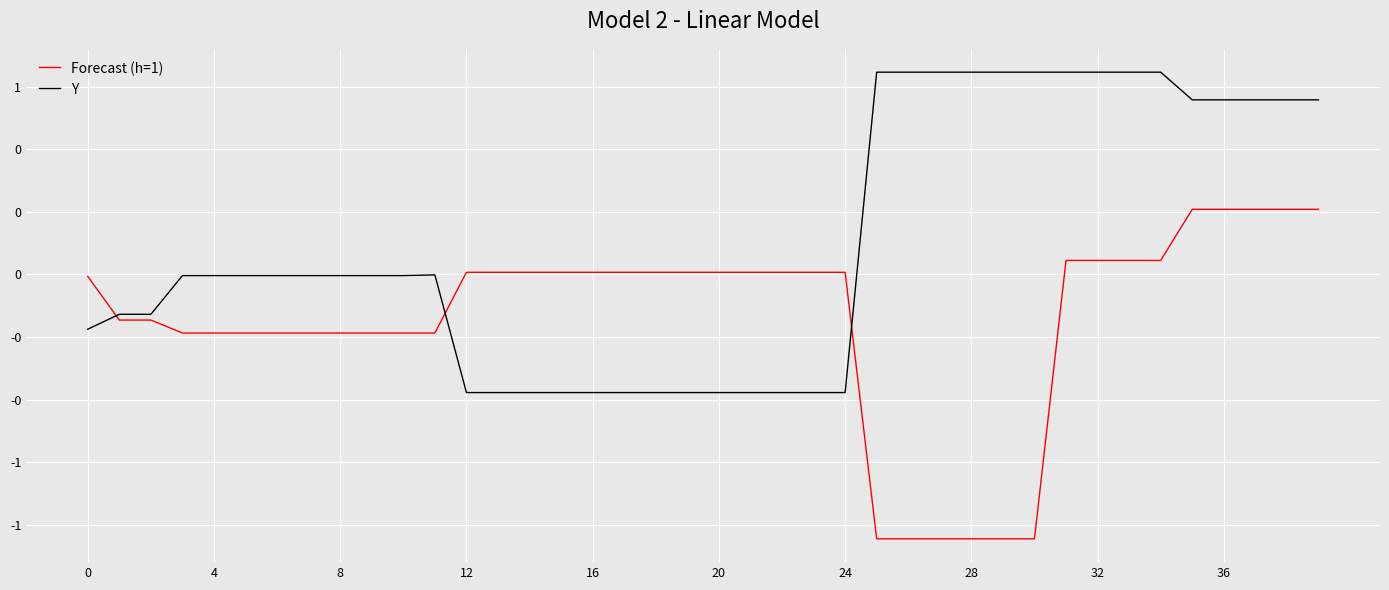

Which series ends up on top after the final intersection of Forecast (h=1) and Y?

Y